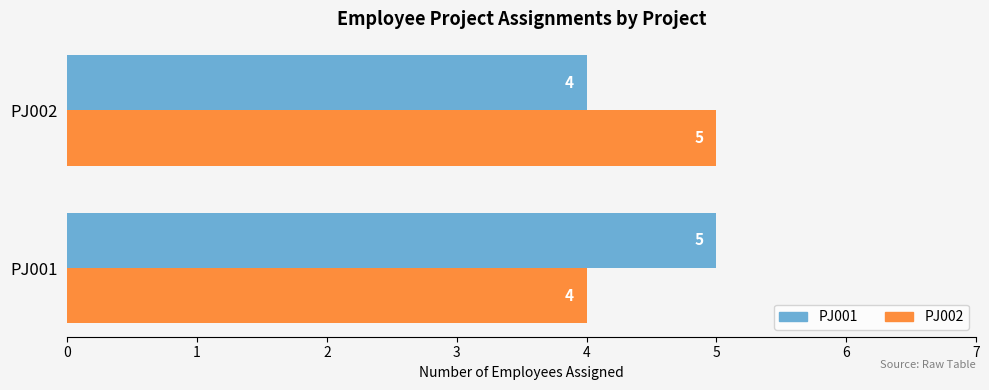

What is the sum of the PJ002 values at PJ001 and PJ002?

9